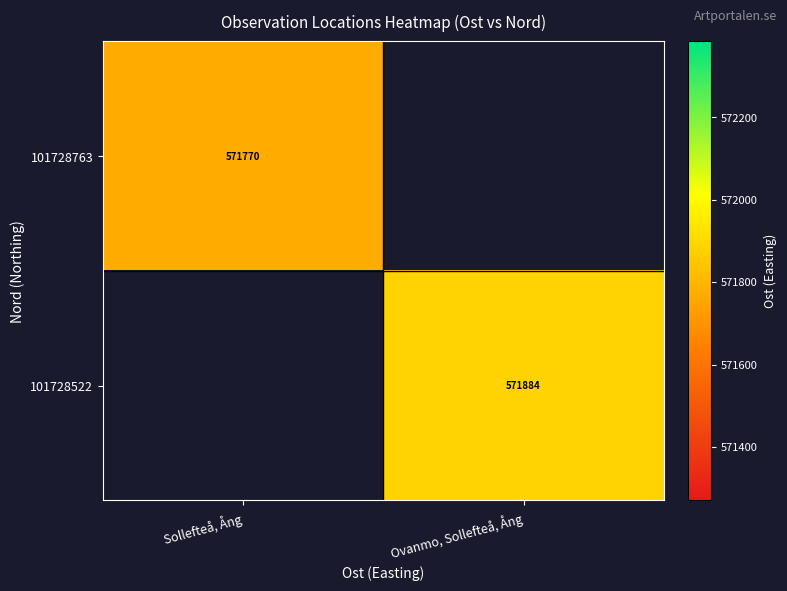

What is the minimum value shown in the chart?

571770.3